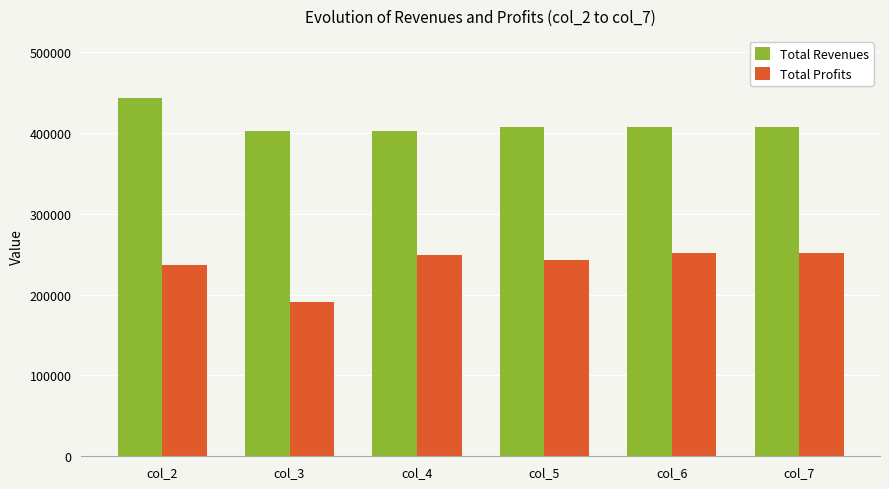

What value does the Total Revenues series have at col_4?

402075.3